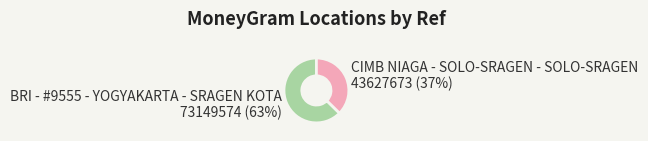

Is there any slice that represents more than half of the pie?

Yes